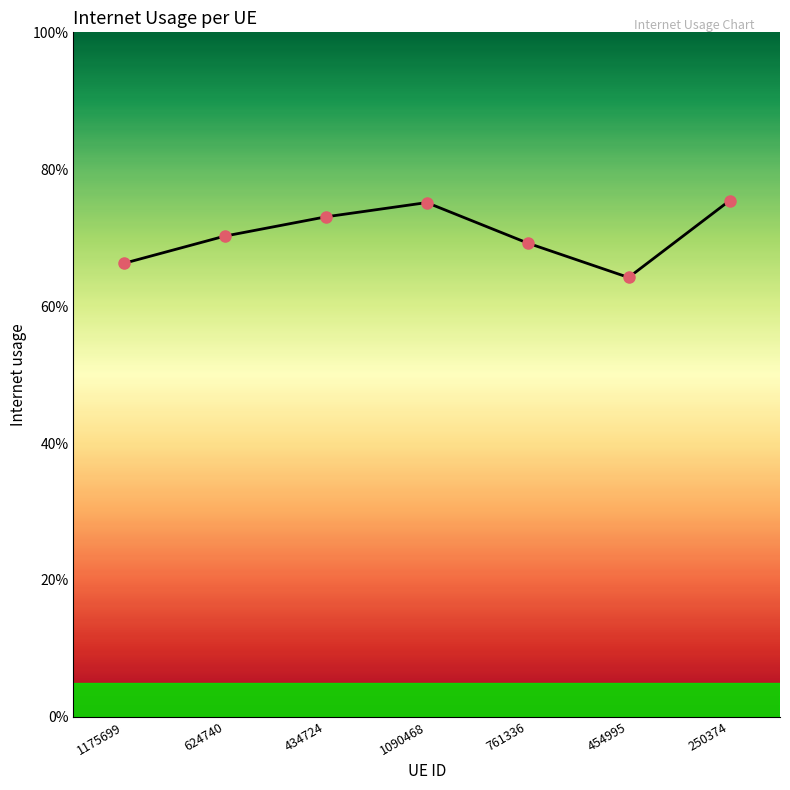

The value at 434724 is 0.7. True or false?

True